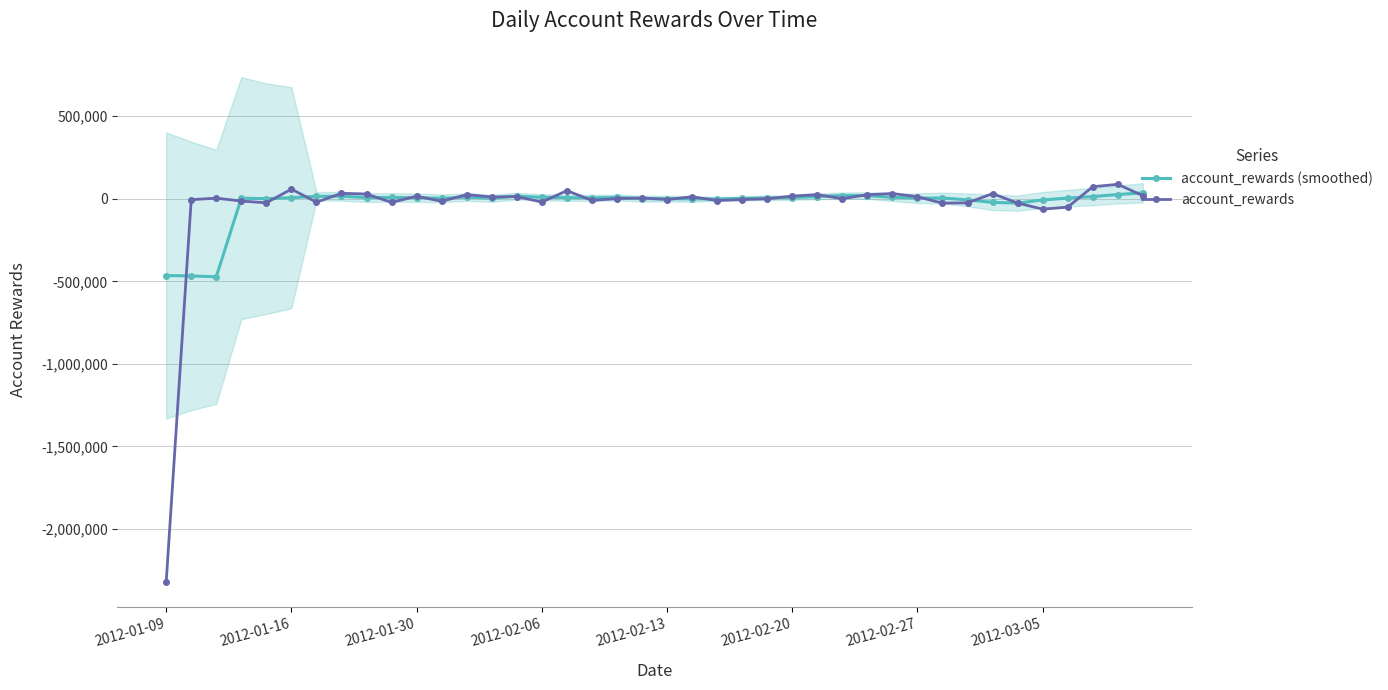

Reading left to right, what are all the values shown in this chart?

account_rewards (smoothed): -464835.3	-467549.7	-472463.0	3680.1	642.7	6476.8	14955.3	15466.6	6973.9	8021.3	6542.6	2977.0	10098.3	2973.5	15896.0	8874.7	6901.7	5158.2	8219.3	801.1	603.5	-606.1	-1527.3	2620.9	5287.8	7452.4	13434.6	19775.9	18972.7	8602.4	3642.5	4891.2	-6676.5	-21685.6	-26555.7	-7020.6	4260.9	13233.5	25797.5	35945.2
account_rewards: -2322433.6	-5442.7	3699.8	-13571.9	-24566.6	58282.1	-20630.1	32870.3	28820.6	-22009.9	15818.6	-15393.2	25476.9	10992.8	13596.3	-19805.3	49219.5	-9629.9	1127.8	4878.8	-4499.6	12128.6	-10618.0	-4920.2	273.0	16241.2	25463.3	204.5	24991.0	31979.5	12225.2	-26388.3	-24594.7	31234.0	-25858.8	-62820.3	-50738.5	73080.7	87641.4	19004.1